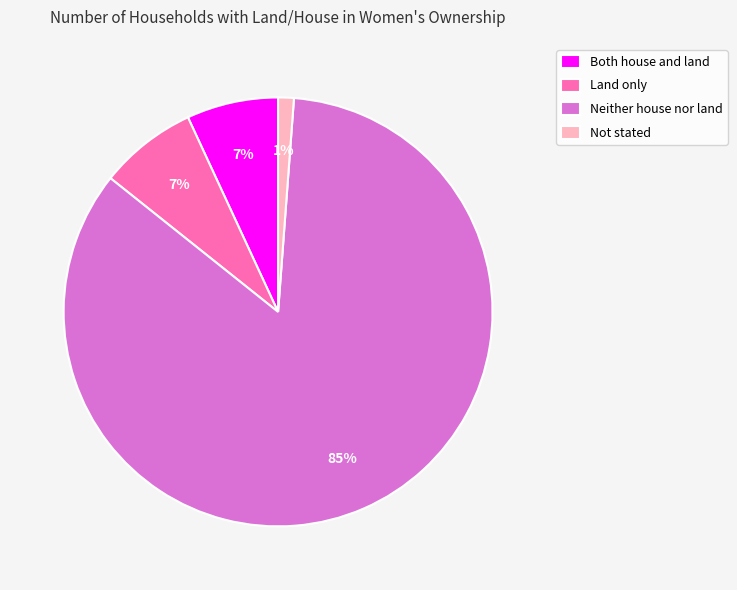

Do Neither house nor land and Both house and land together represent more than half of the pie?

Yes